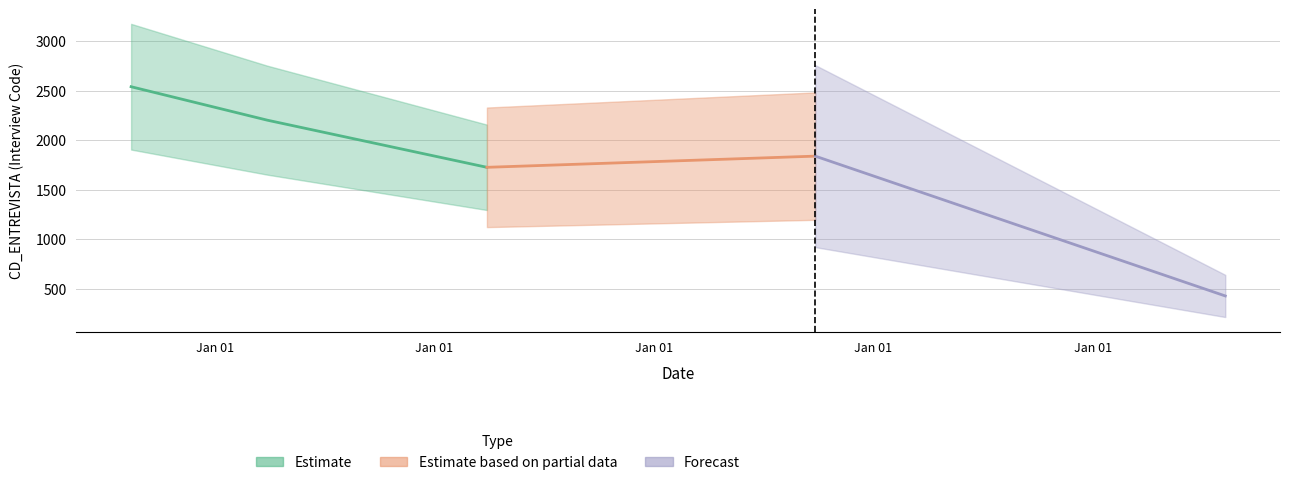

What is the label of the 1st point from the left?

2014-12-10